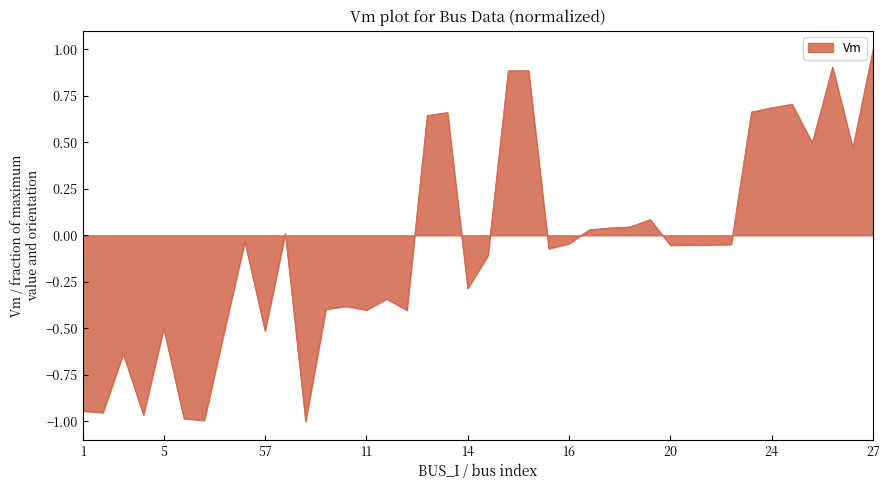

What is the maximum value shown in the chart?

1.0